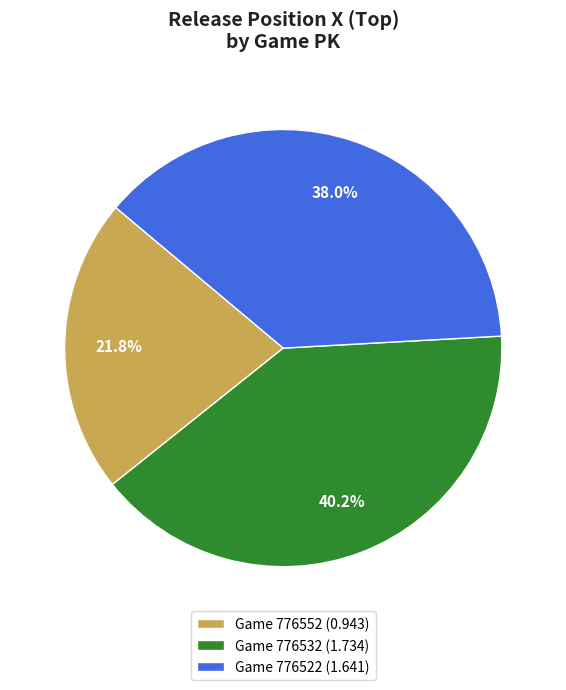

Does any single category account for the majority?

No